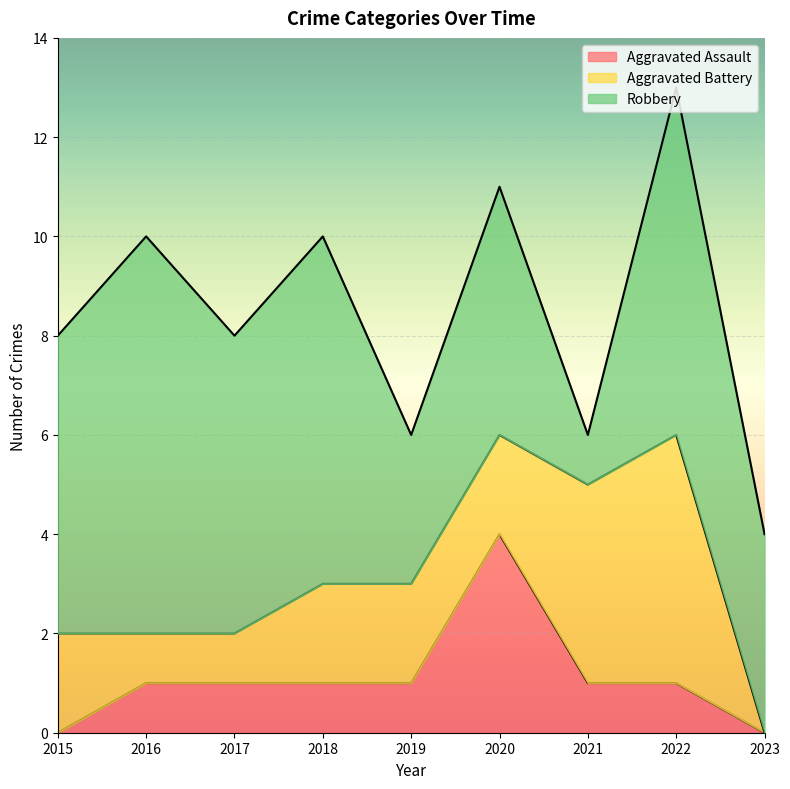

What is the highest value of the Aggravated Battery series?

5